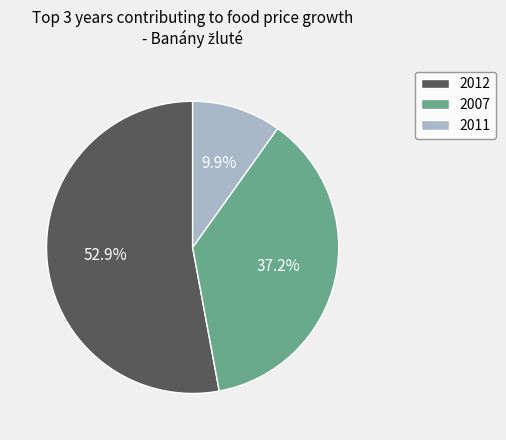

What is the total percentage of 2012 and 2007?

90.1%